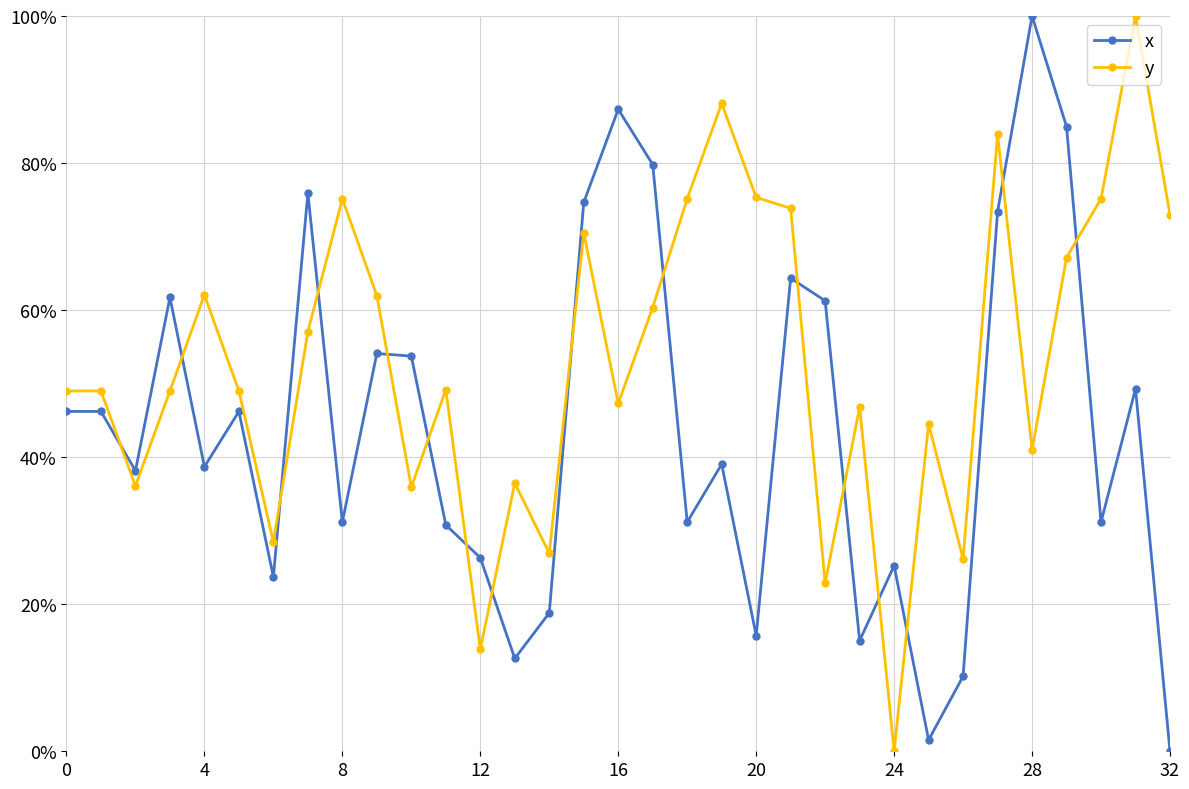

How many y values are between 0 and 1?

33